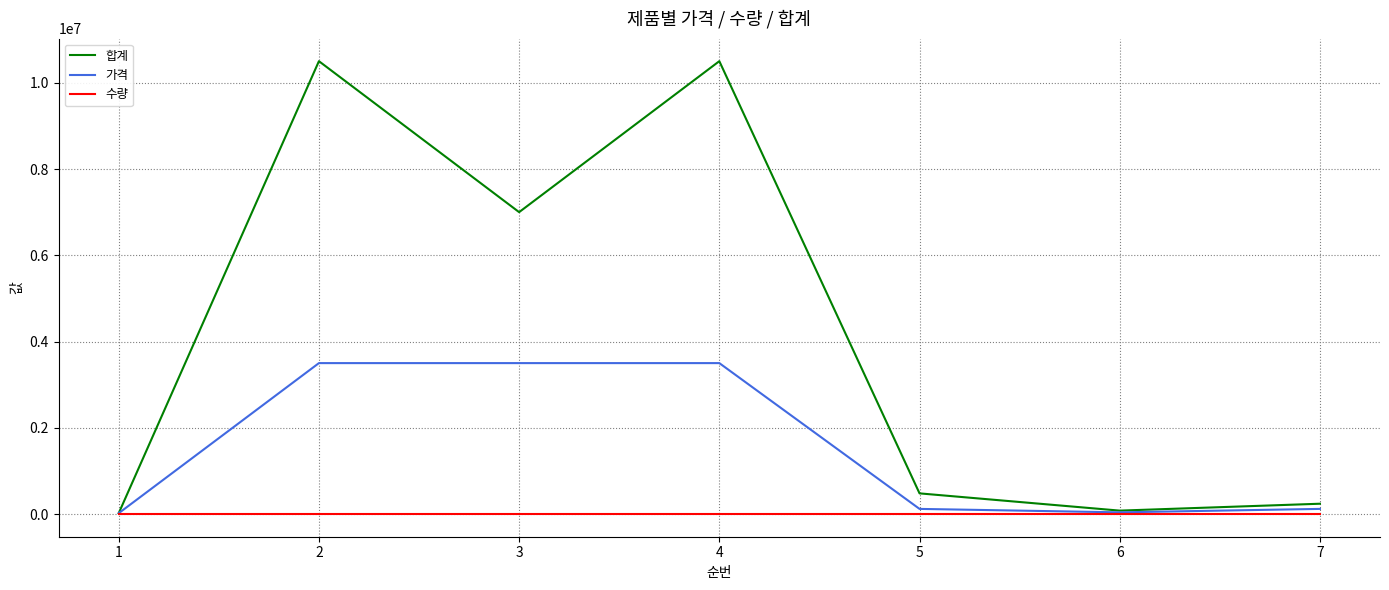

What is the highest value of the 합계 series?

10500000